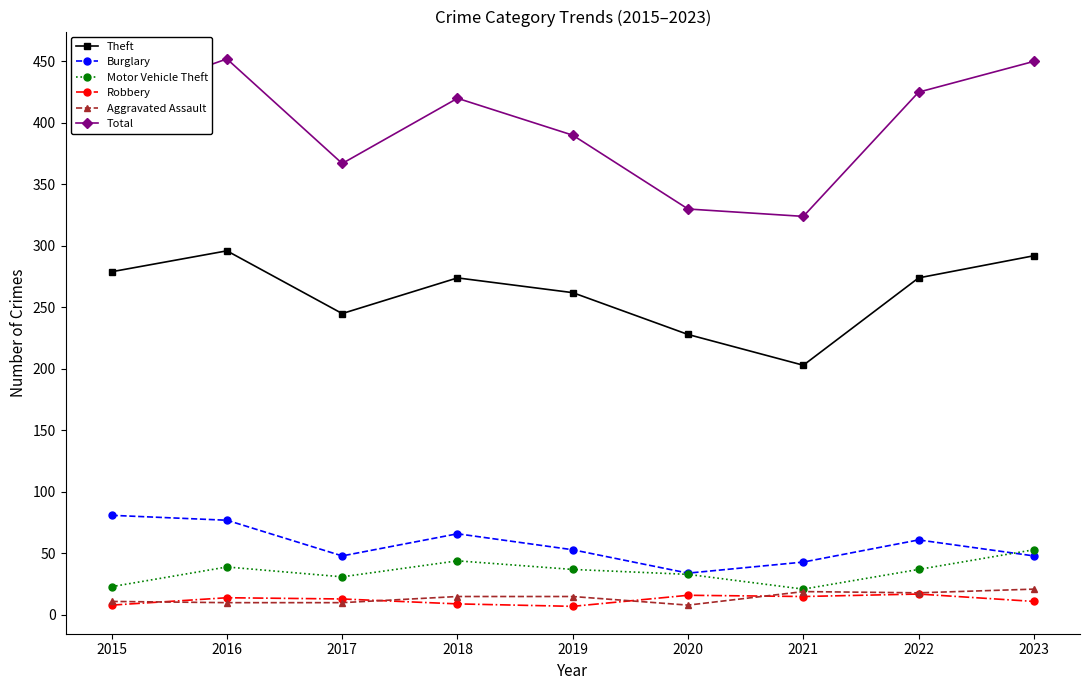

What is the value of the Theft point at the 2nd from the left?

296